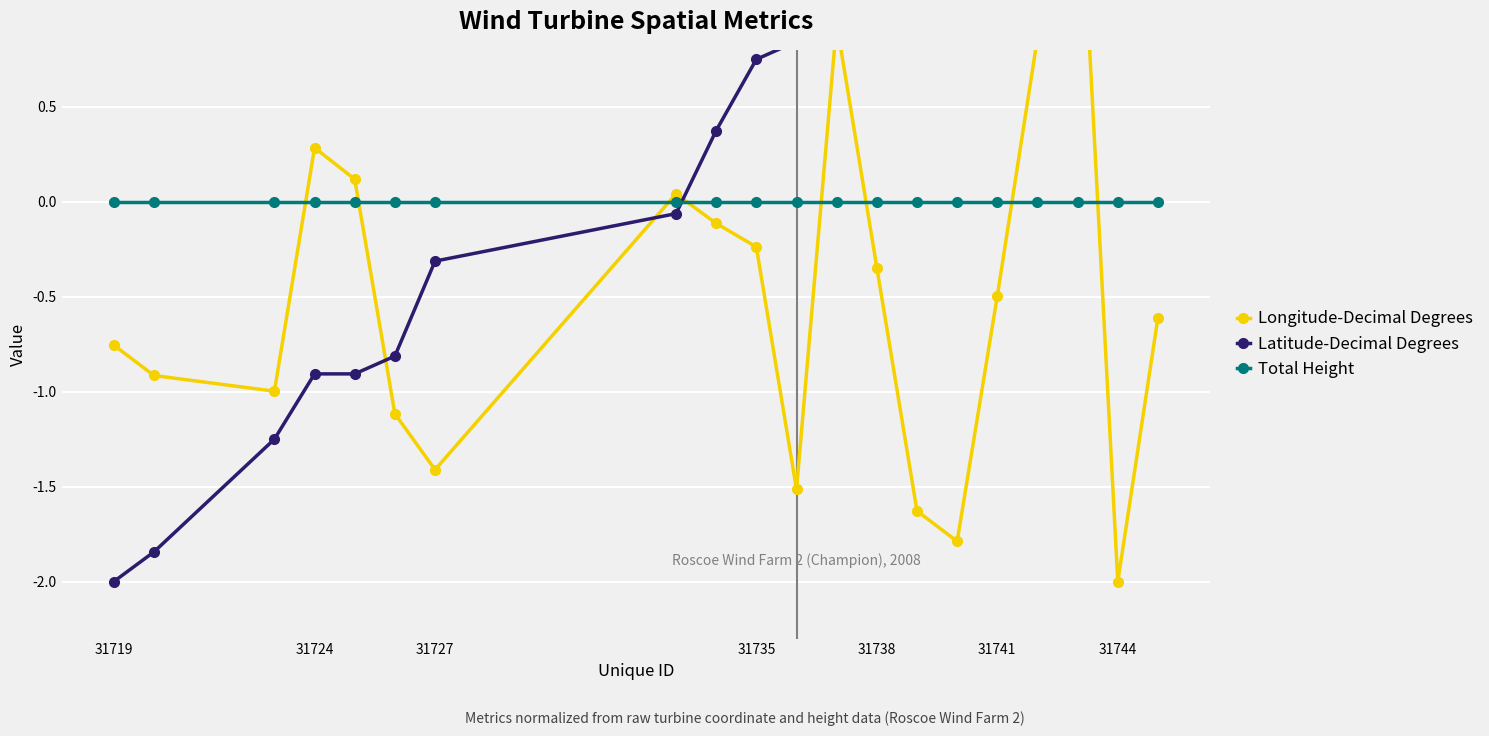

Is this an area chart (filled region under the line)?

No